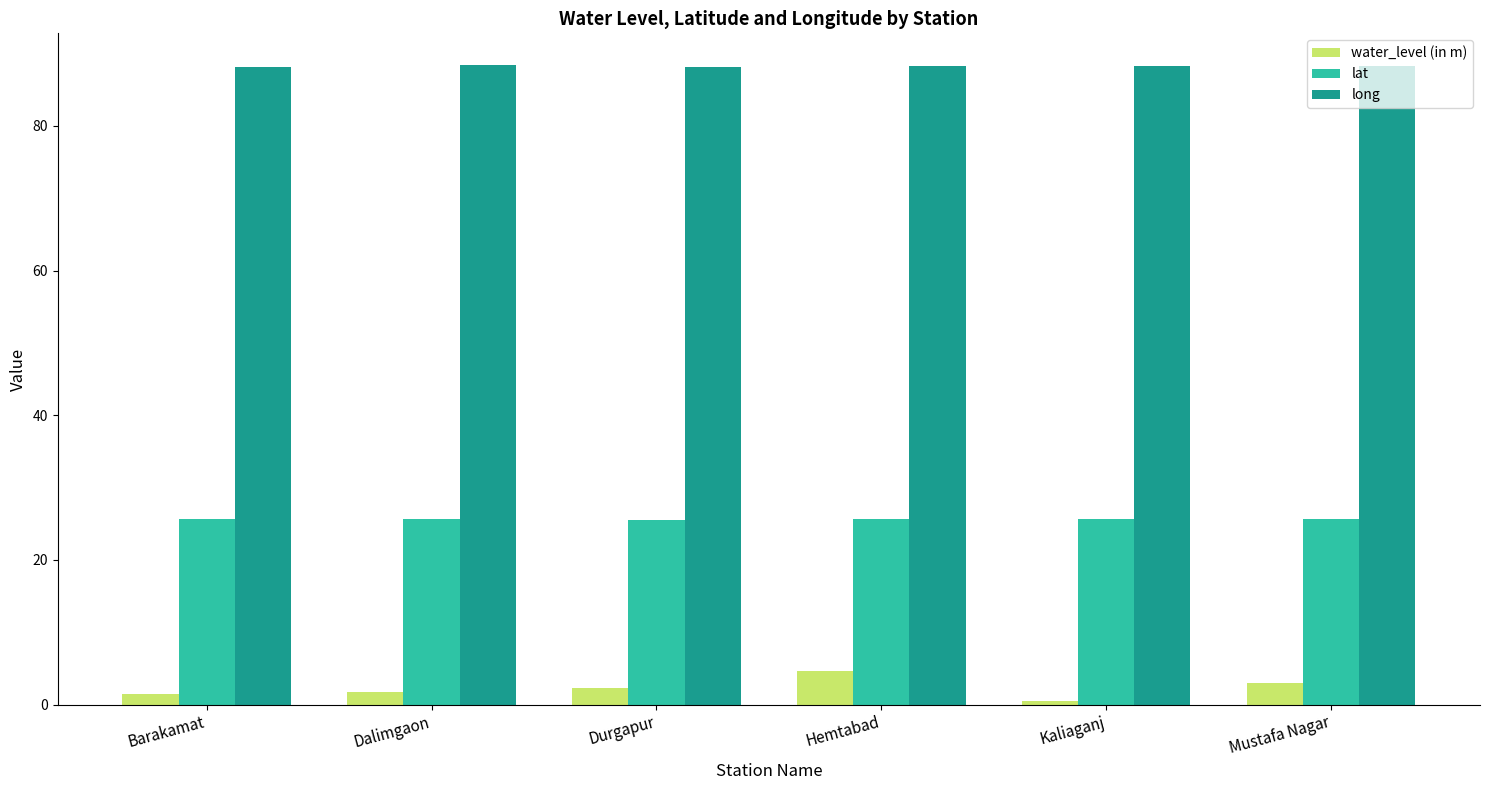

List the series in order of their overall mean, highest first.

long, lat, water_level (in m)